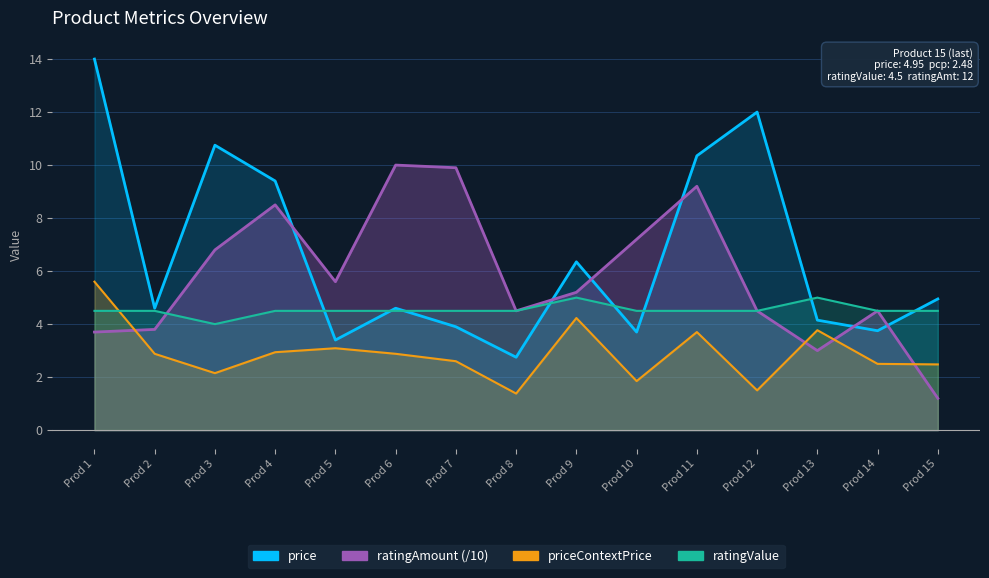

What is the maximum value shown in the chart?

14.0